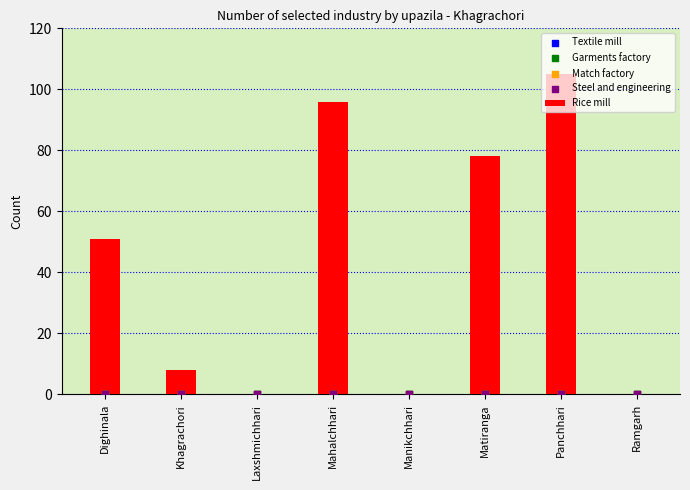

Which series contains the highest Y value?

Rice mill